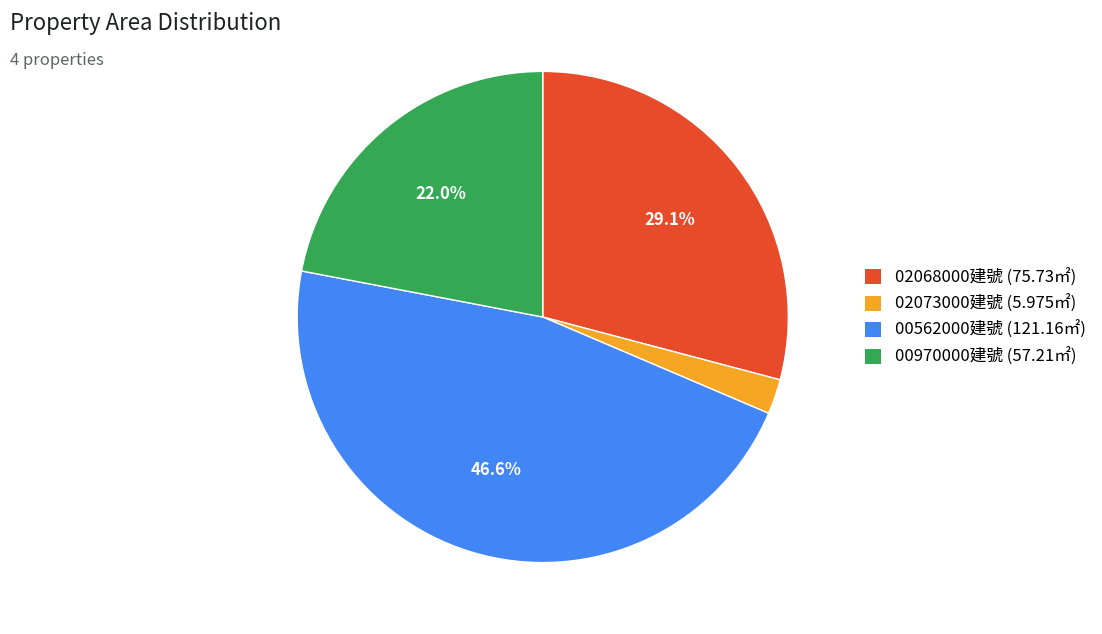

Is there a majority slice in this chart?

No